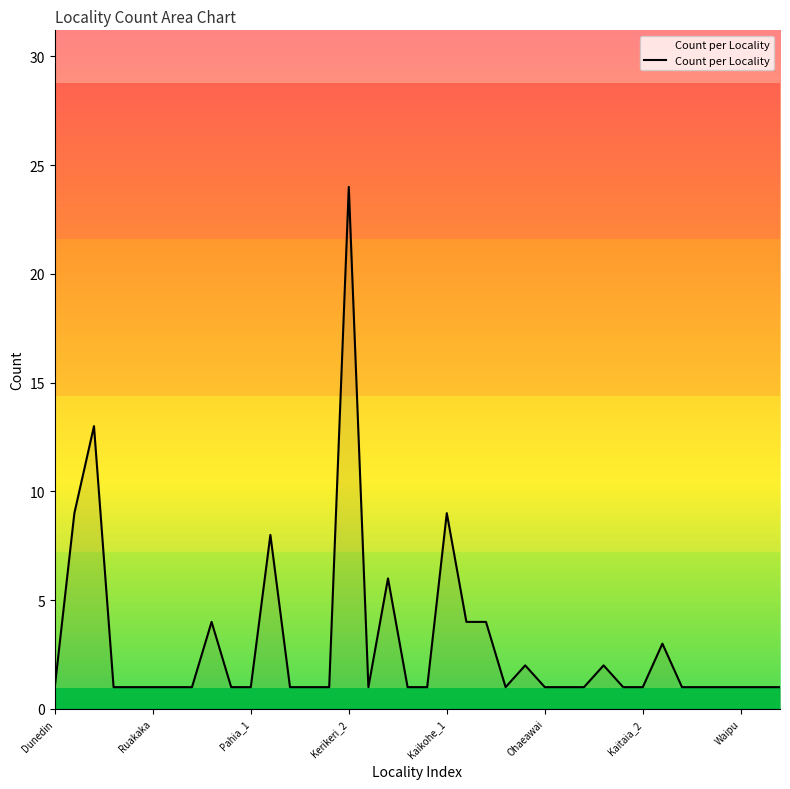

What is the greatest value displayed?

24